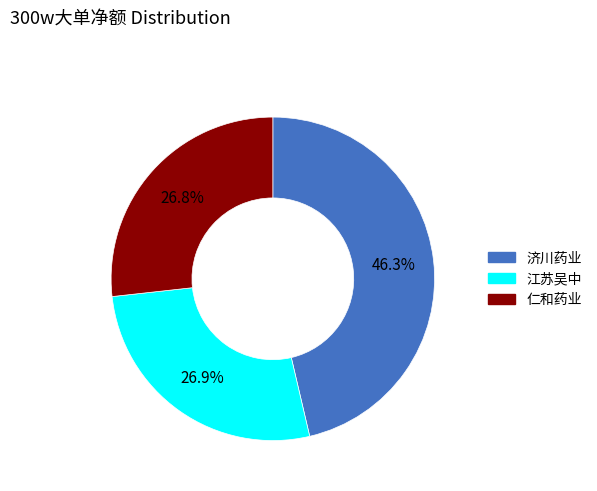

The 济川药业 slice represents 46% of the pie. True or false?

True